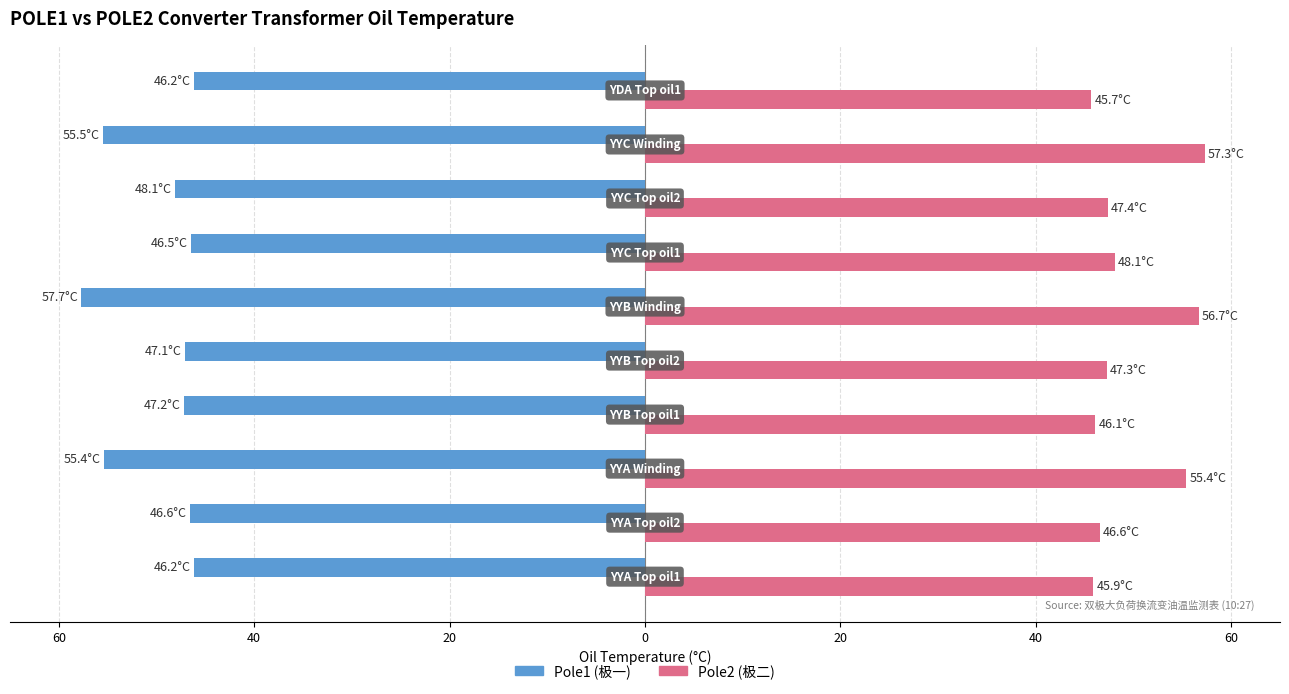

Count the number of categories in the chart.

10